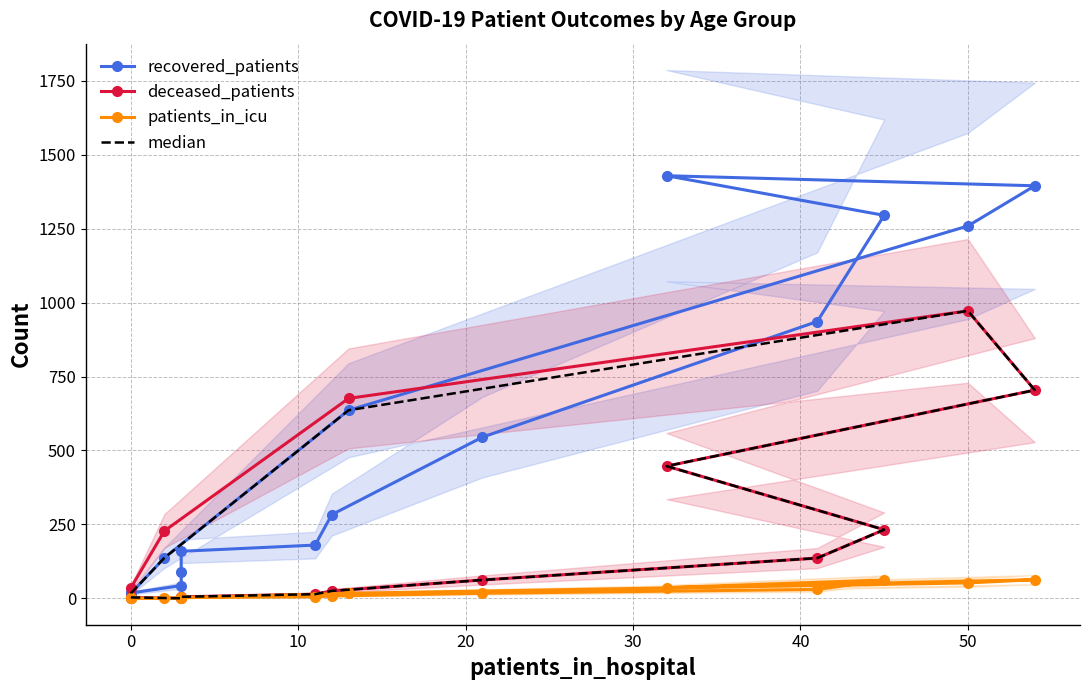

The median series shows 54 at 8. True or false?

False